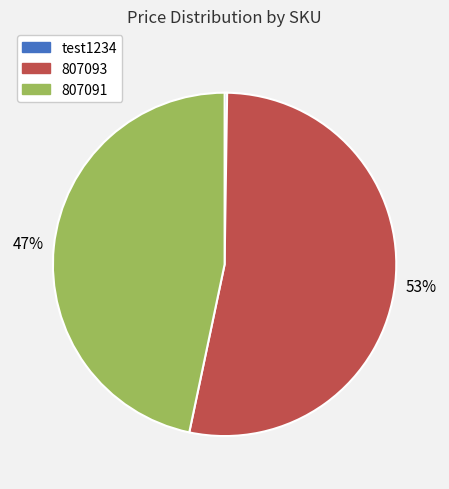

To the nearest percent, what percentage of the pie is 807091?

47%